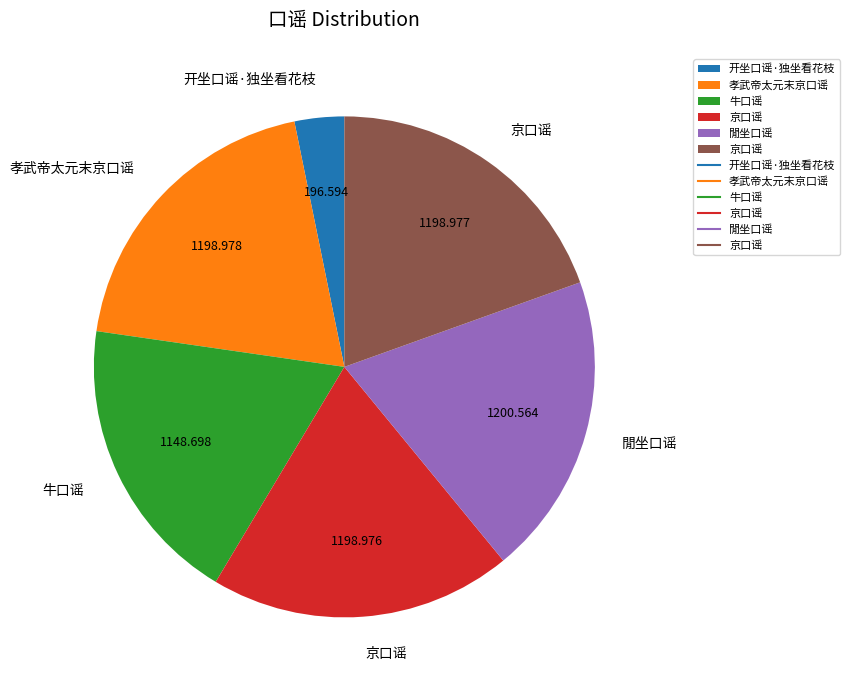

Is there a majority slice in this chart?

No